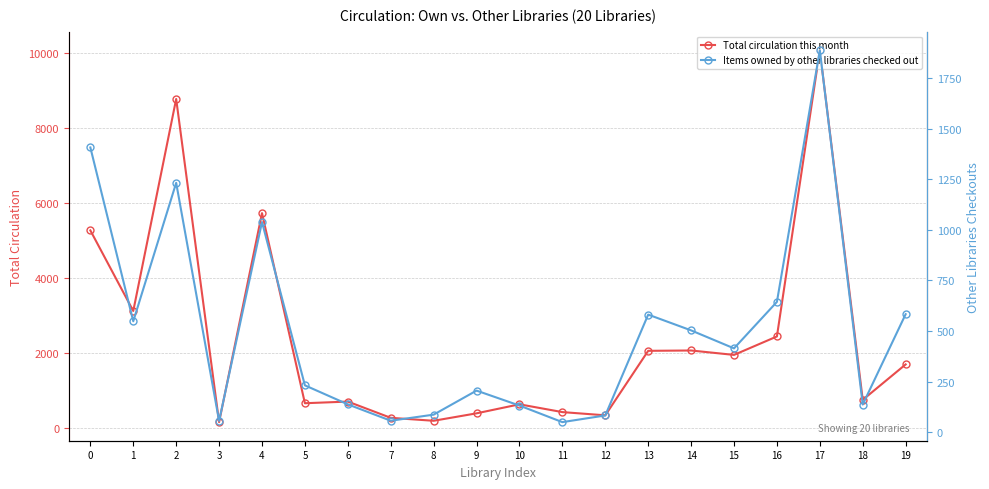

The value of Total circulation this month at 7 is 55. True or false?

False